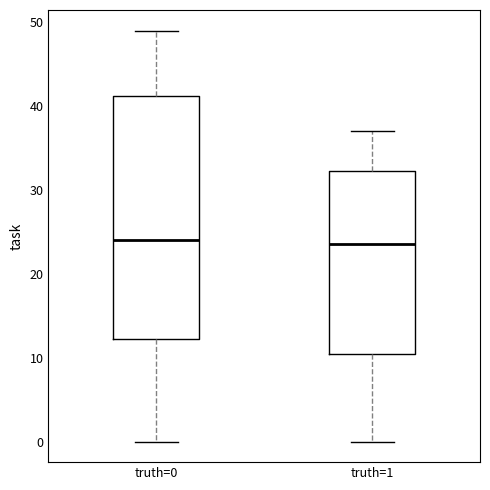

Where does the upper whisker of the box for truth=0 end on the y-axis? The values are not printed on the chart, so give them approximately, as read against the axis.

49